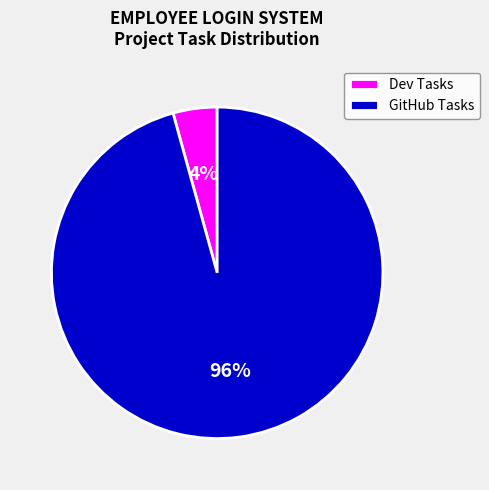

Rank the categories by value from lowest to highest.

Dev Tasks, GitHub Tasks